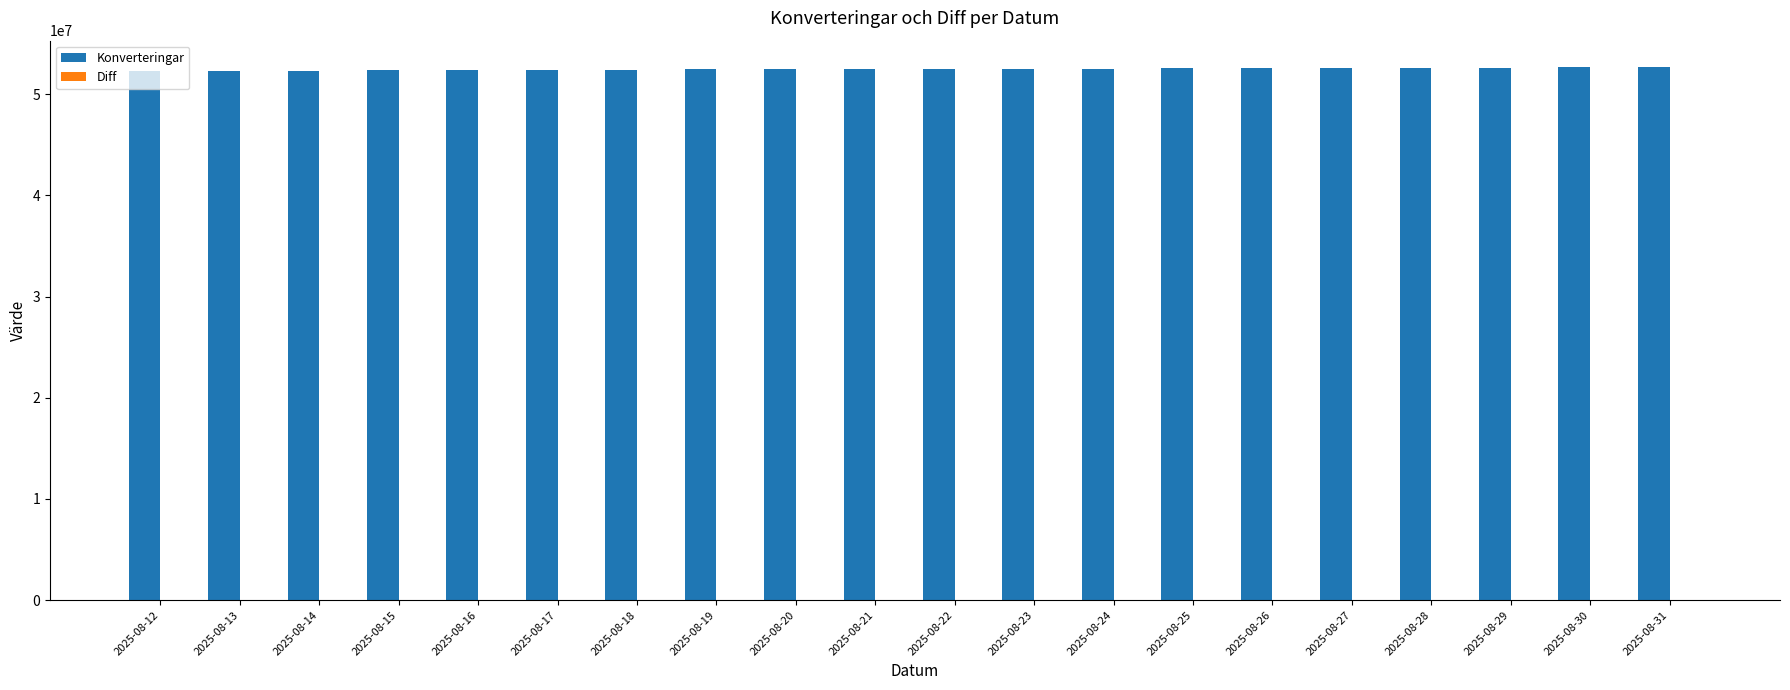

What is the sum of all Konverteringar values?

1049422607